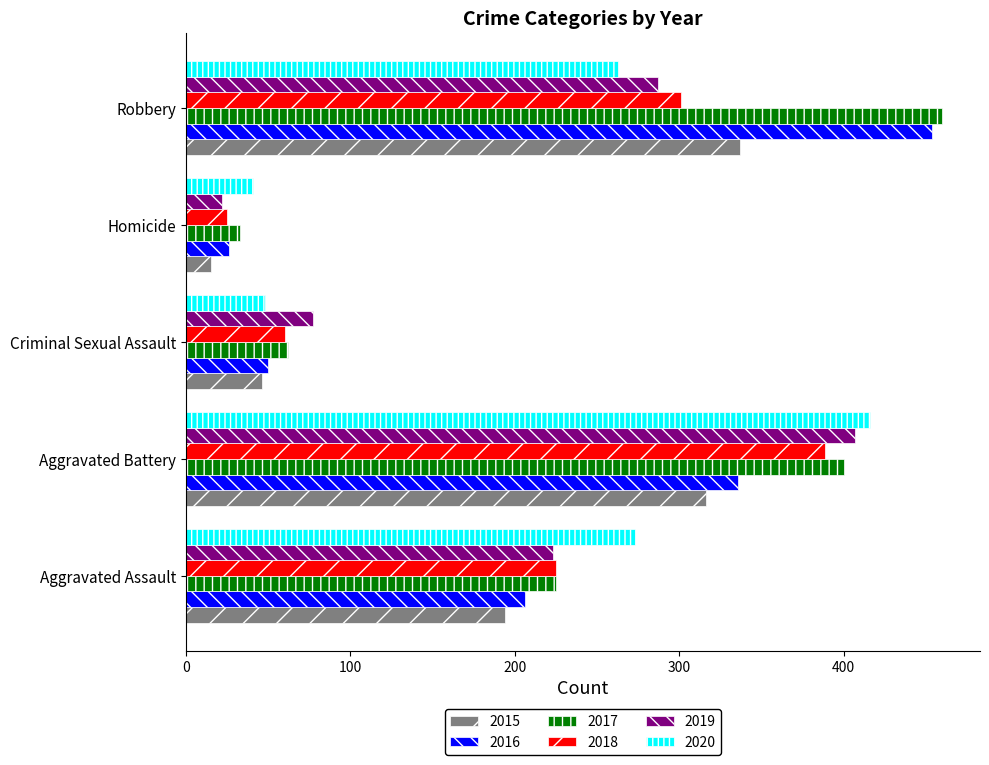

At which category does the chart reach its peak across all series?

Robbery